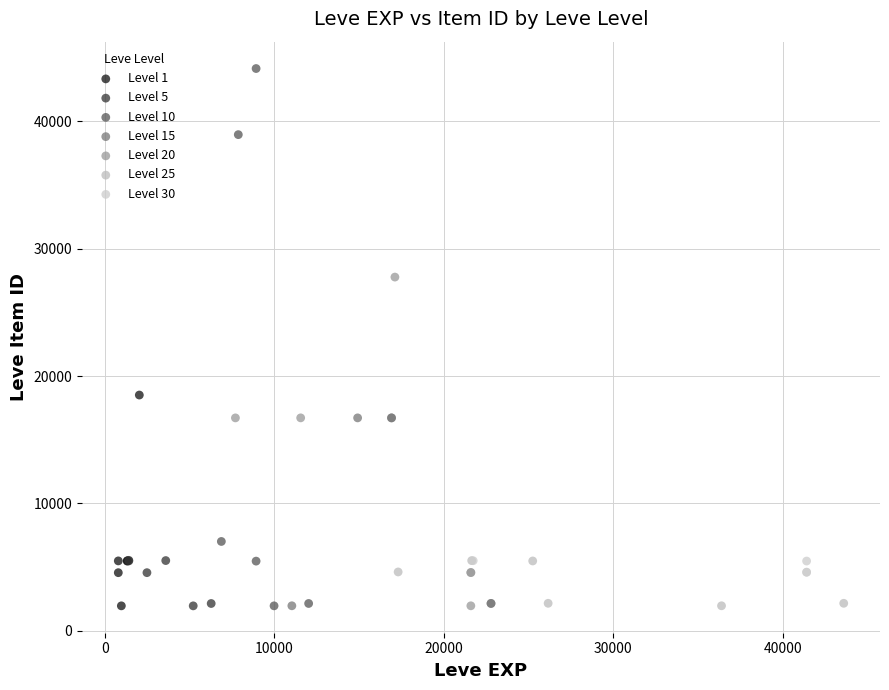

Which series contains the highest Y value?

Level 10